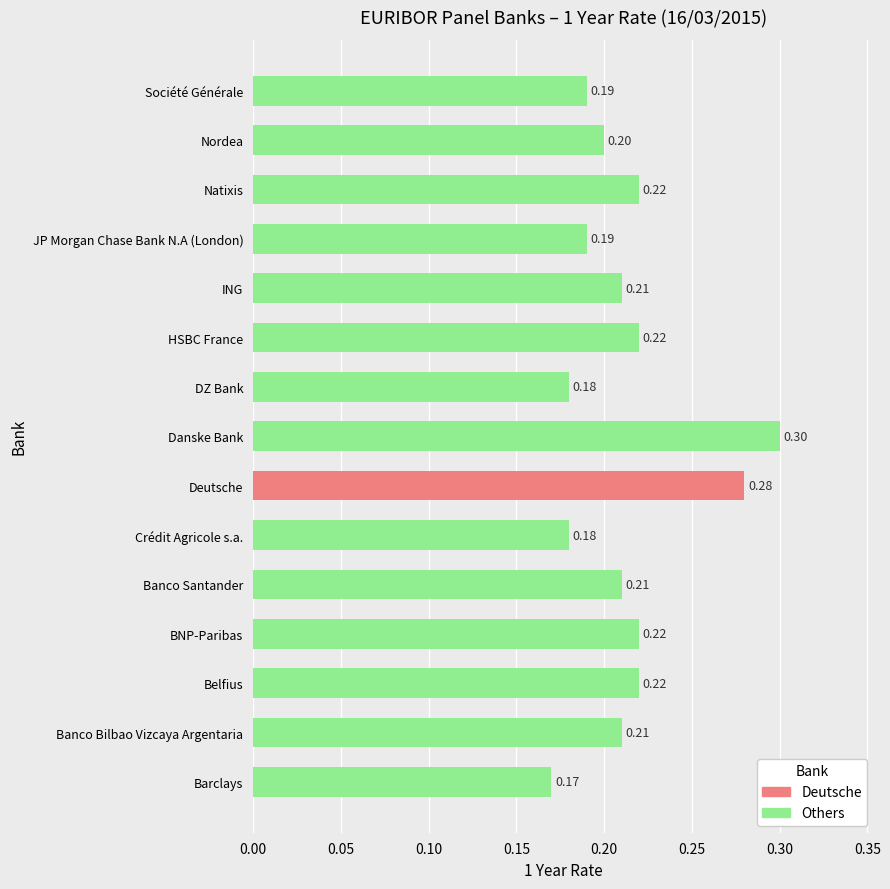

Where is the data nearest to the value 0?

Barclays